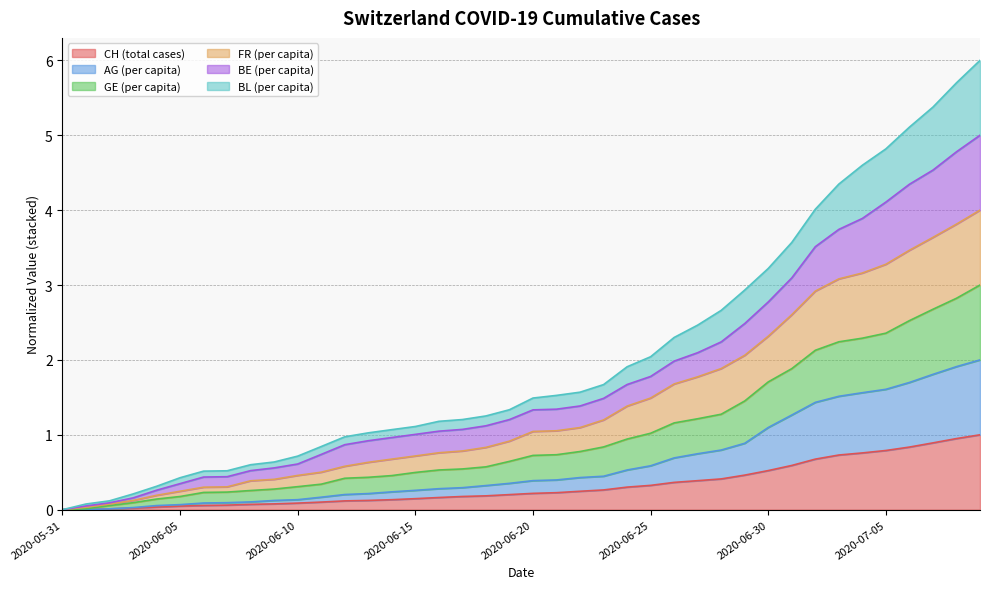

What is the maximum value for CH (total cases)?

1.0